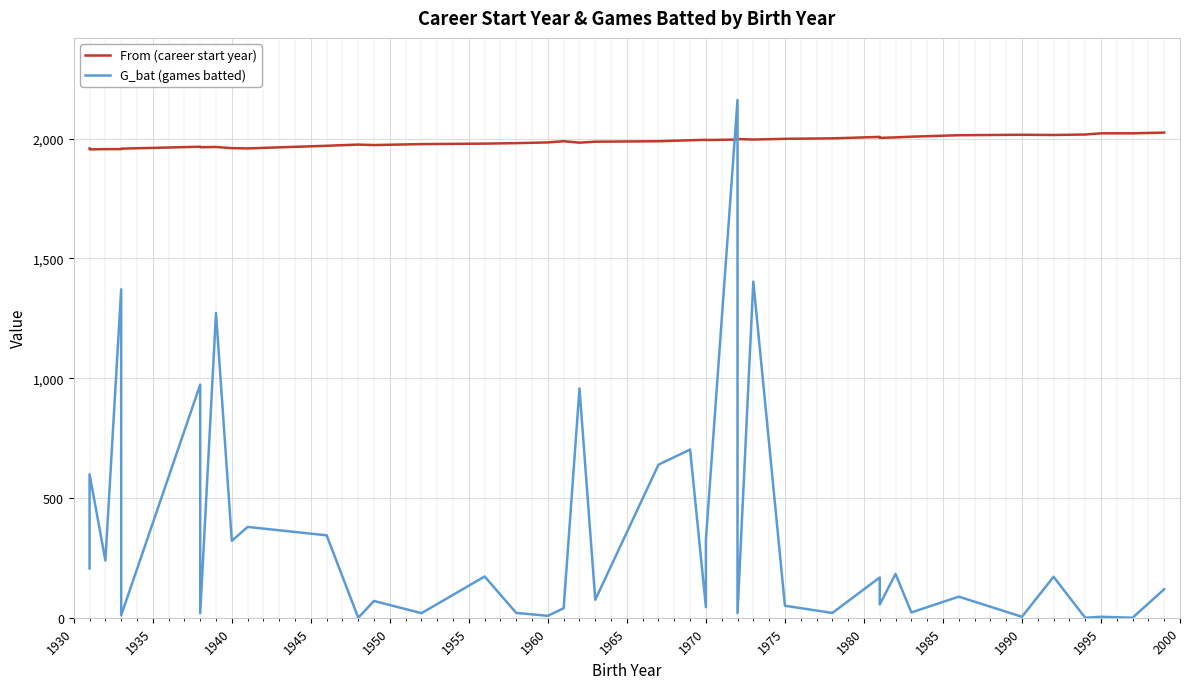

How many positive values does the G_bat (games batted) series have?

37